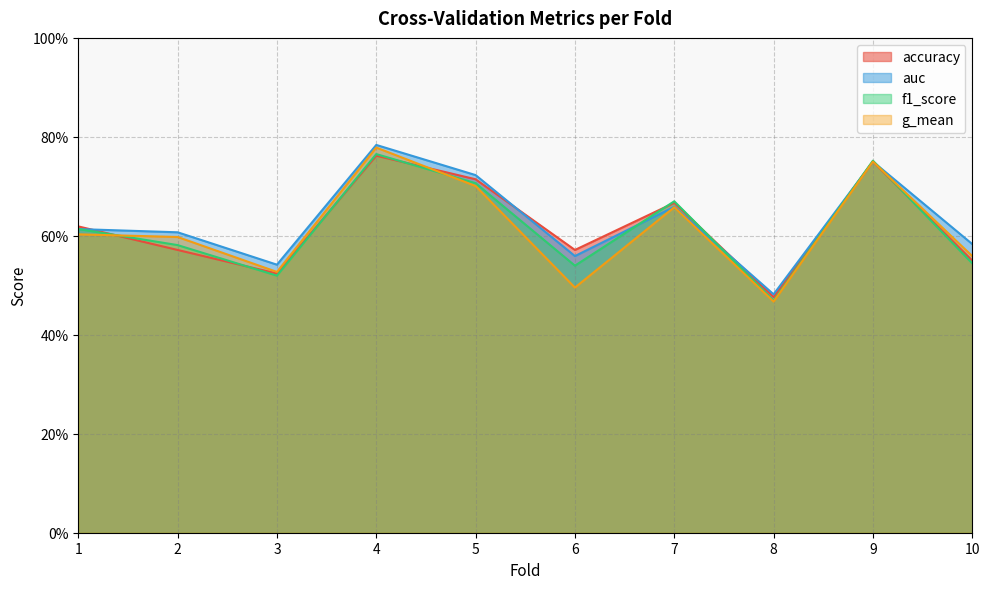

Rank the categories by accuracy value from highest to lowest.

4, 9, 5, 7, 1, 2, 6, 10, 3, 8